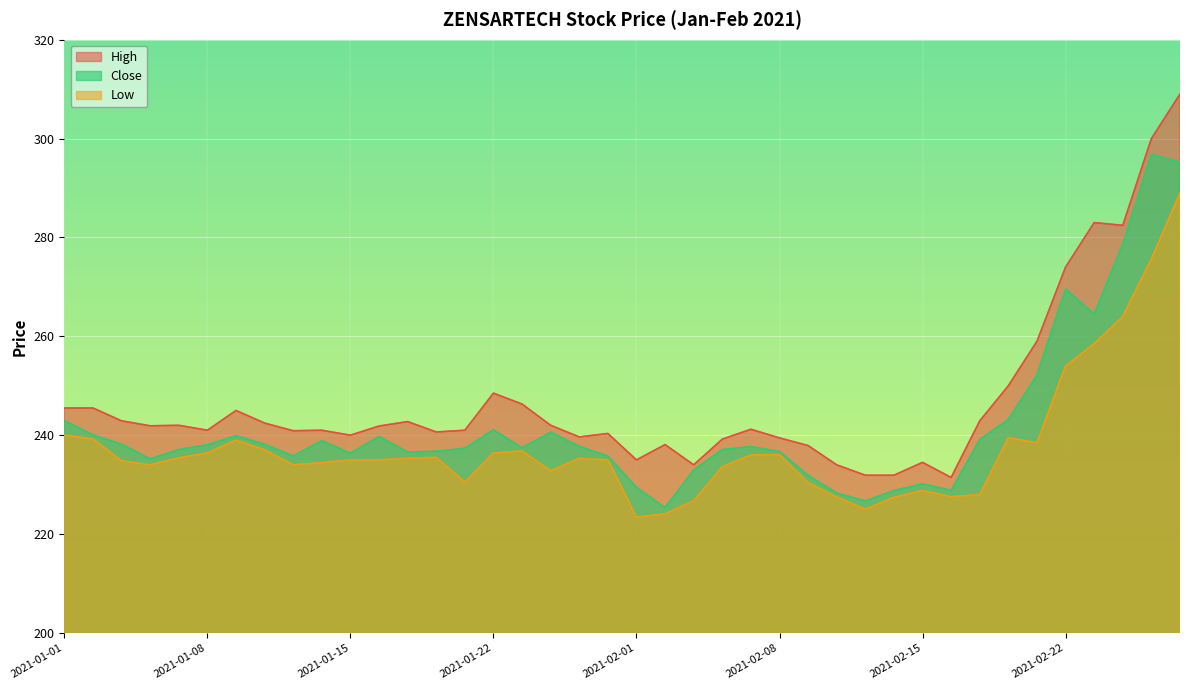

Is it true that High equals 55.9 at 2021-01-14?

False